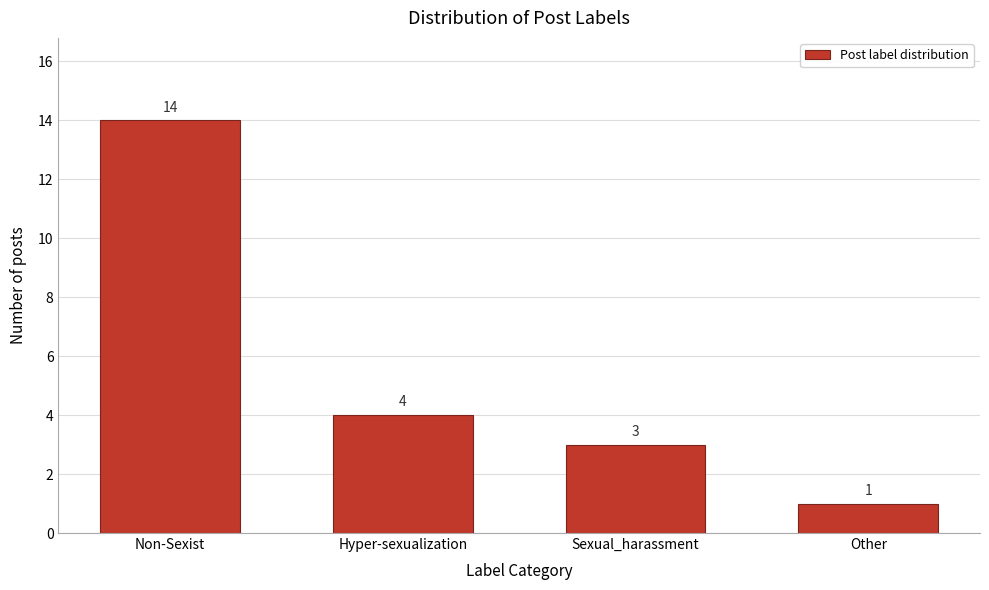

Reading left to right, extract all data points from this chart.

Non-Sexist=14	Hyper-sexualization=4	Sexual_harassment=3	Other=1